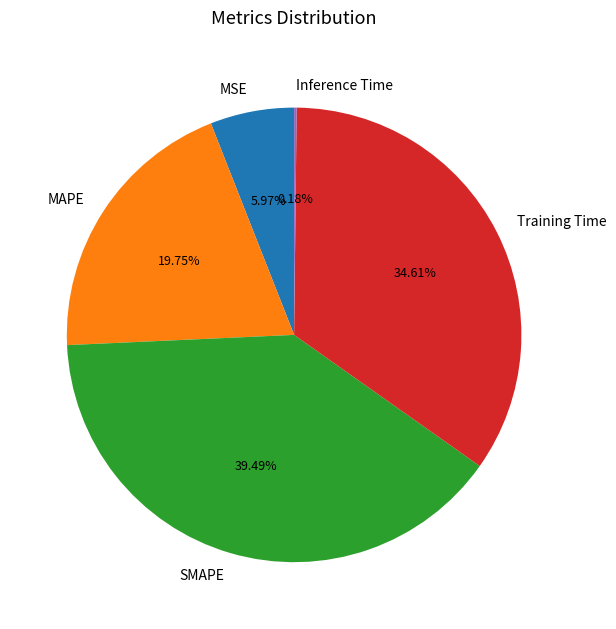

Is MAPE the majority of the pie?

No